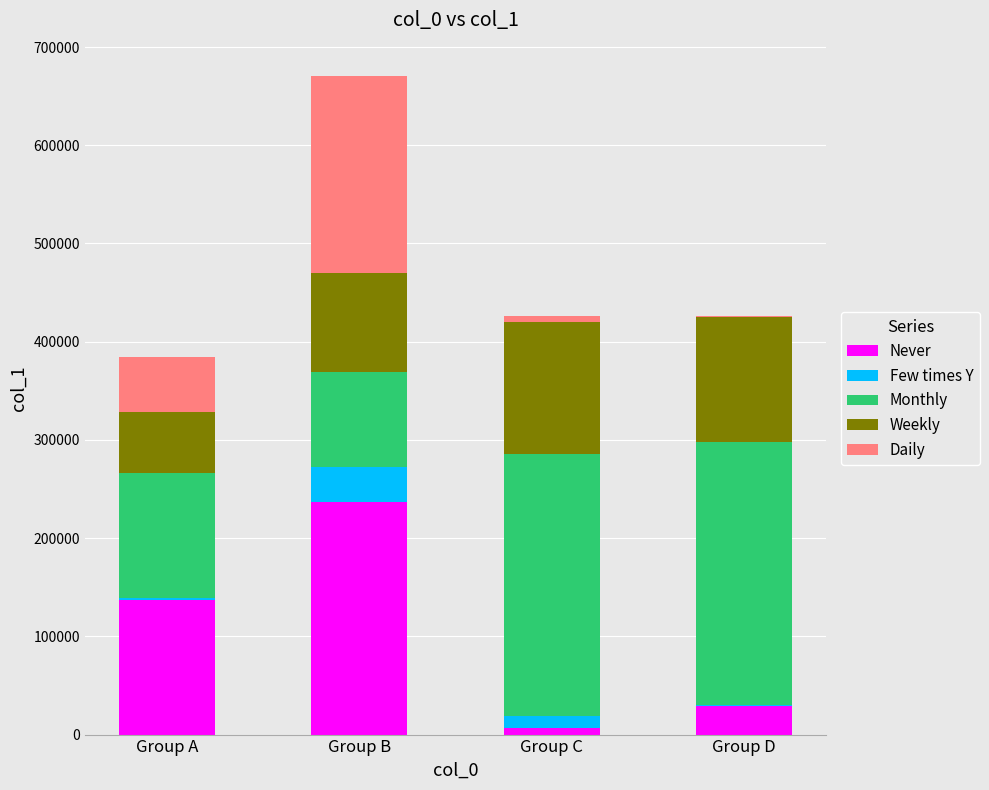

At which label does Never reach its peak?

Group B